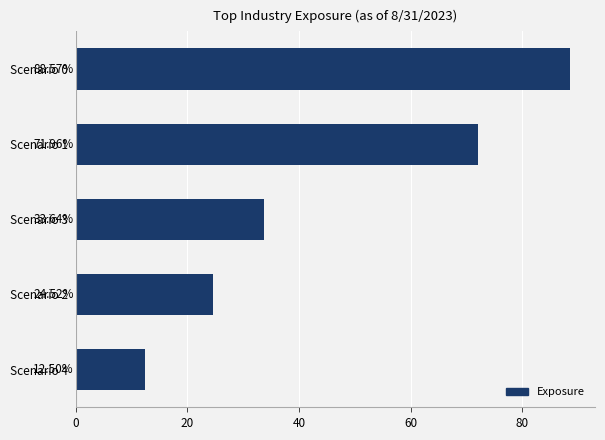

Rank the categories by value from lowest to highest.

Scenario 4, Scenario 2, Scenario 3, Scenario 1, Scenario 0